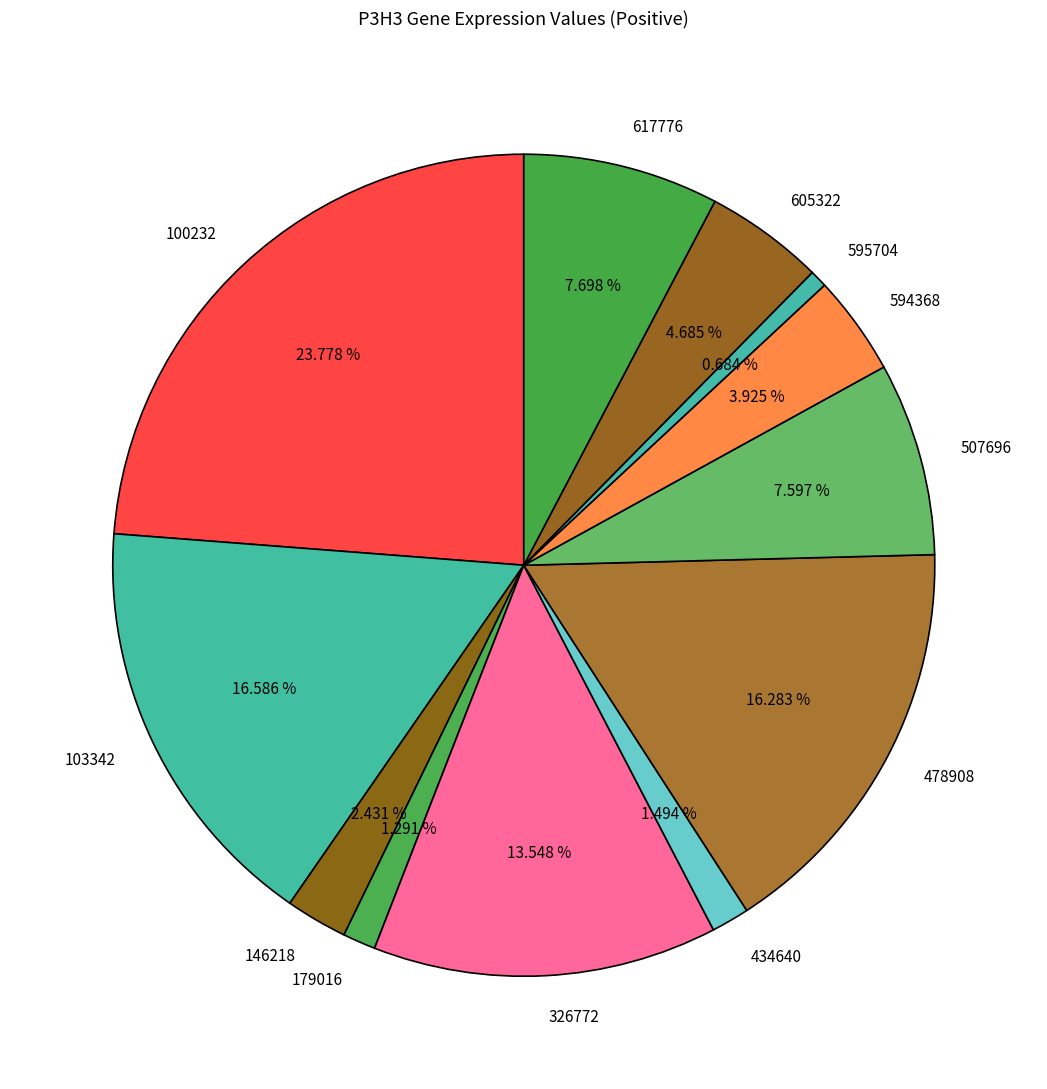

Which has a higher value, 478908 or 146218?

478908